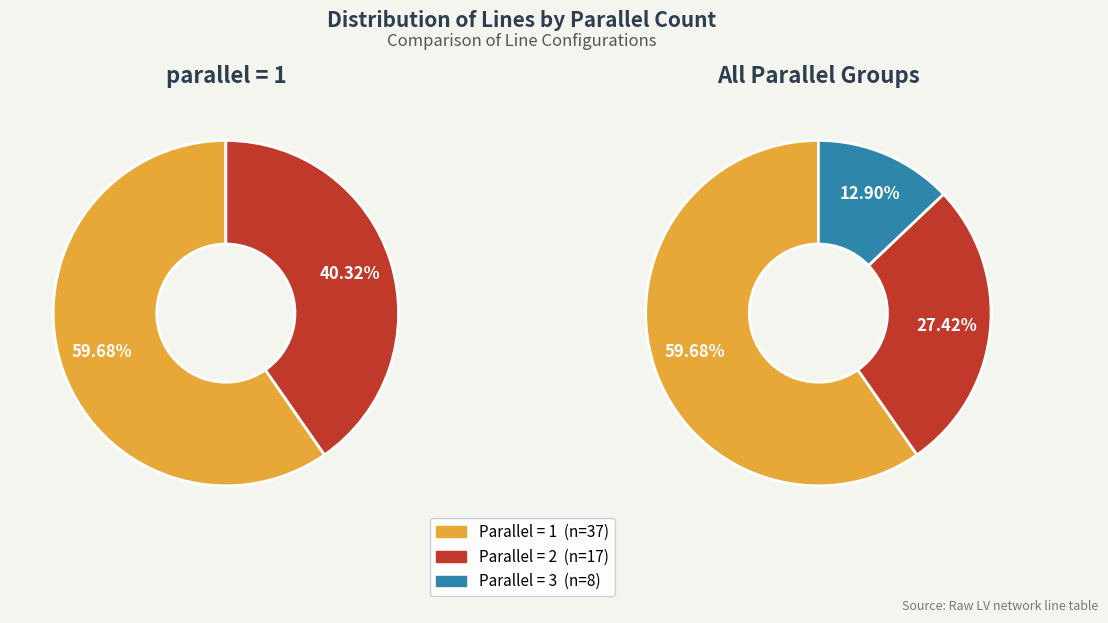

Between parallel_2 and parallel_3, which is larger?

parallel_2